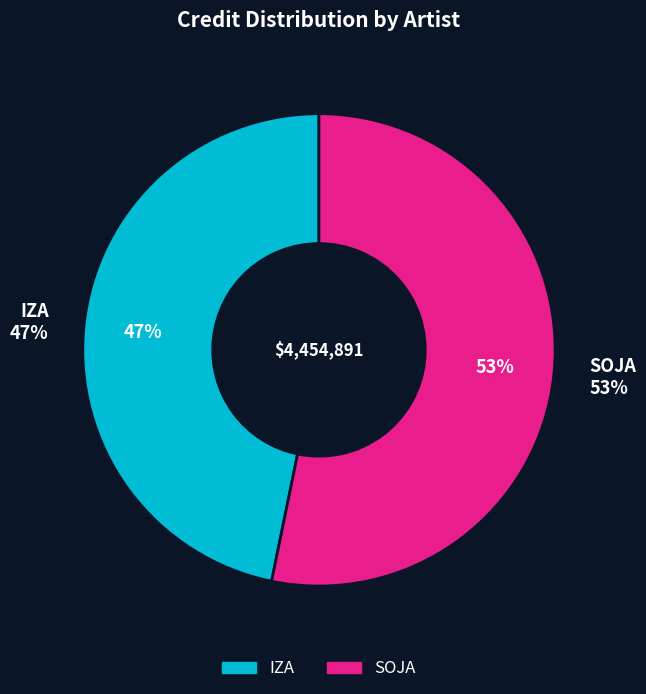

What is the ratio of the value at IZA to the value at SOJA?

0.9